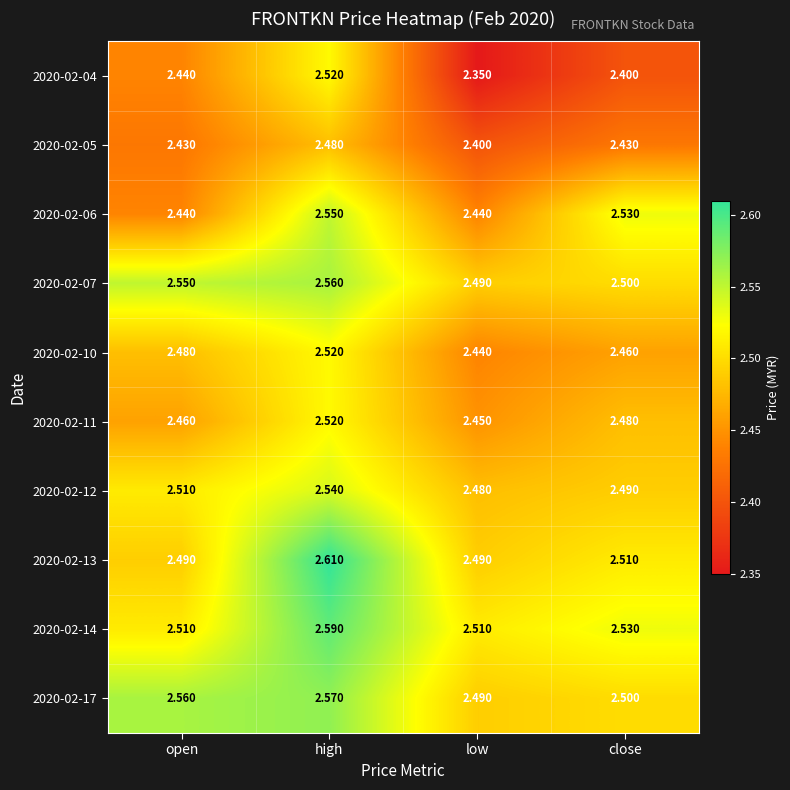

List the labels in order of 2020-02-12 value, largest first.

high, open, close, low